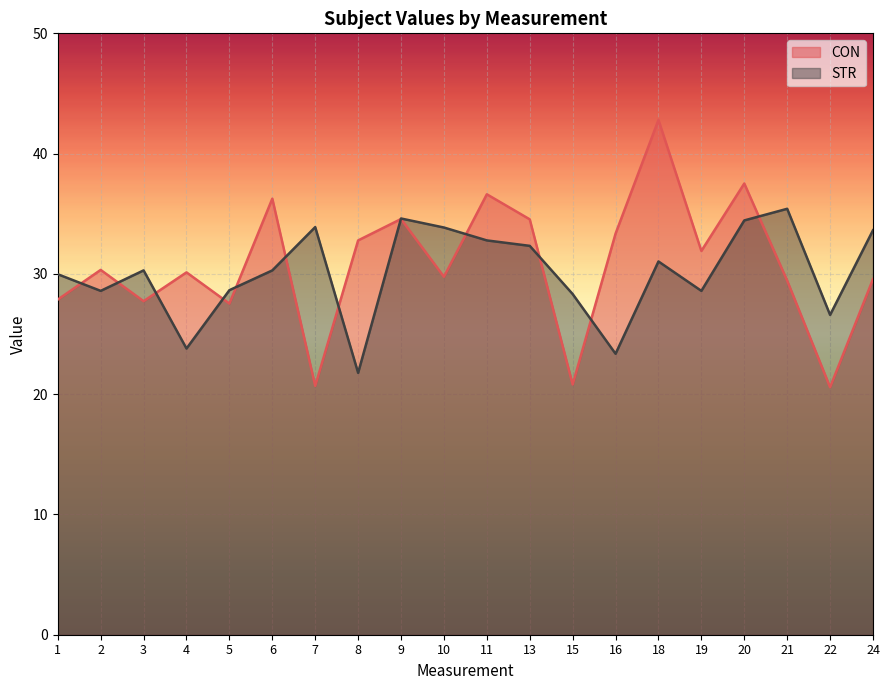

True or false: CON has more than 0 points higher than both neighbors.

True